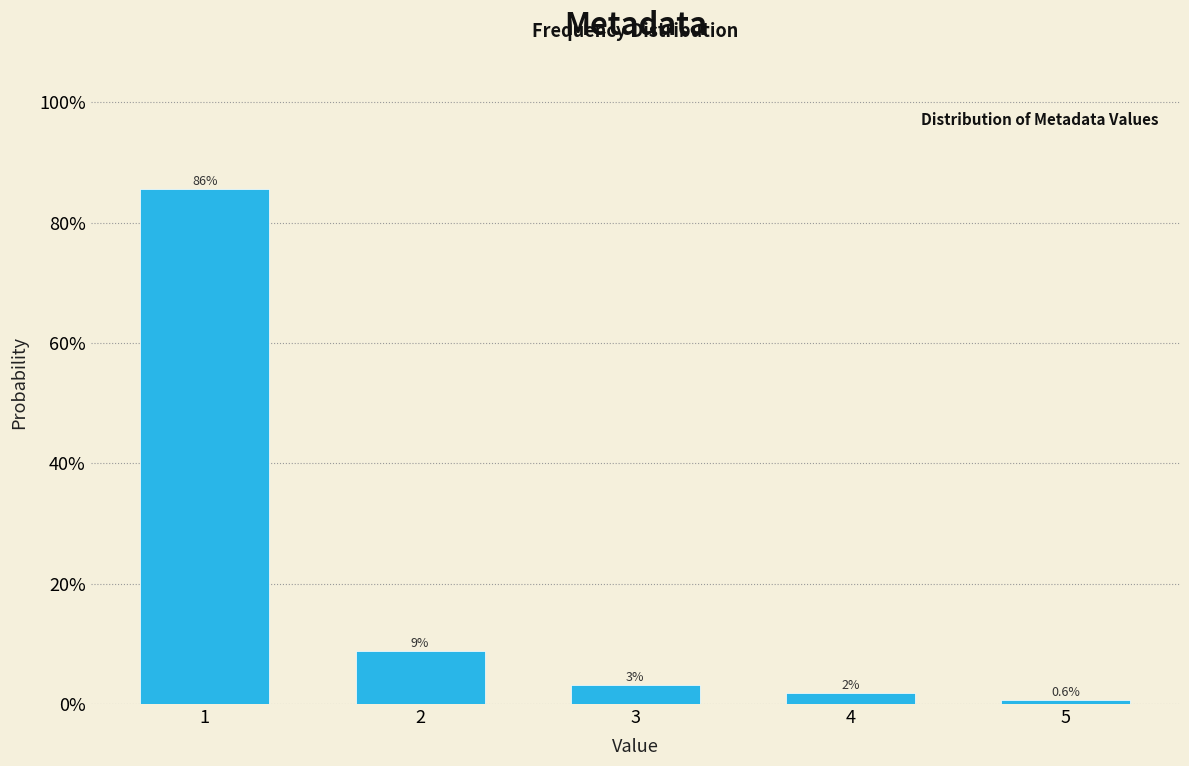

Does the chart contain any negative values?

No